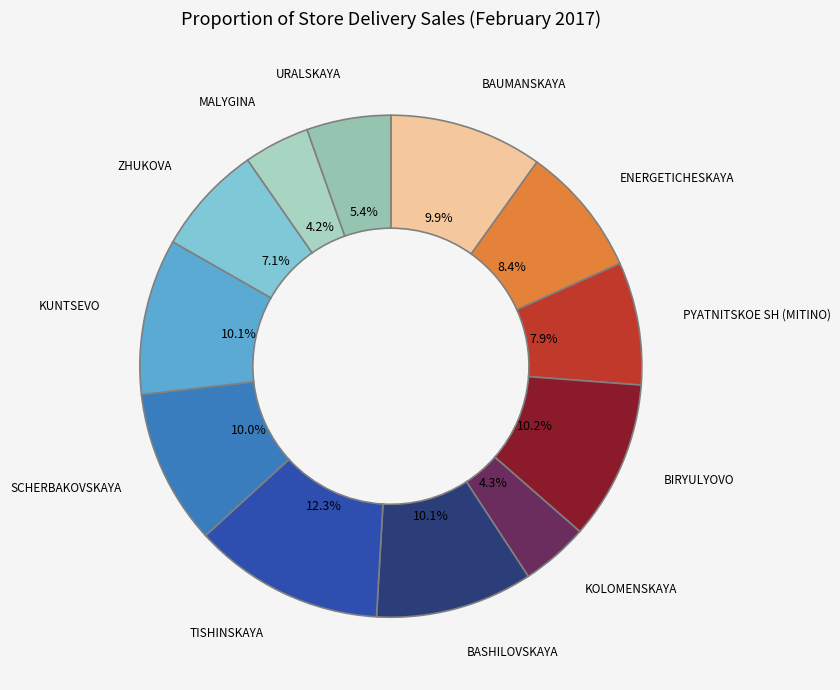

How many slices are in this pie chart?

12